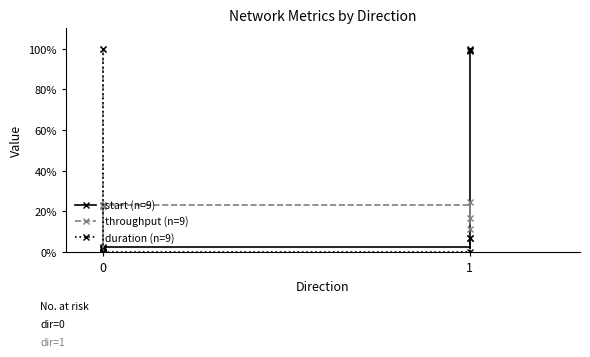

What are all the series names shown in the legend?

start (n=9), throughput (n=9), duration (n=9)